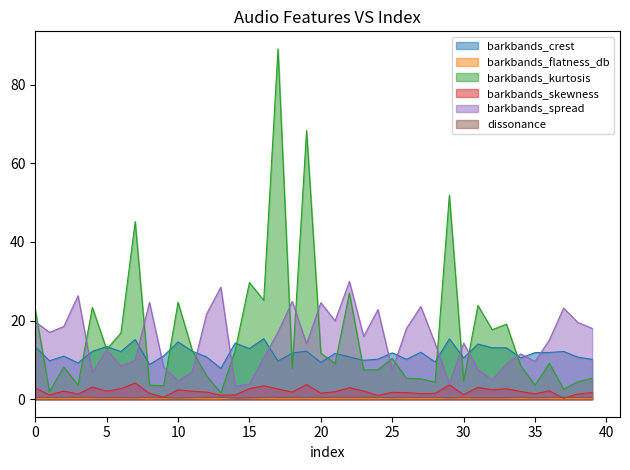

What is the approximate value of barkbands_kurtosis at 25?

10.4